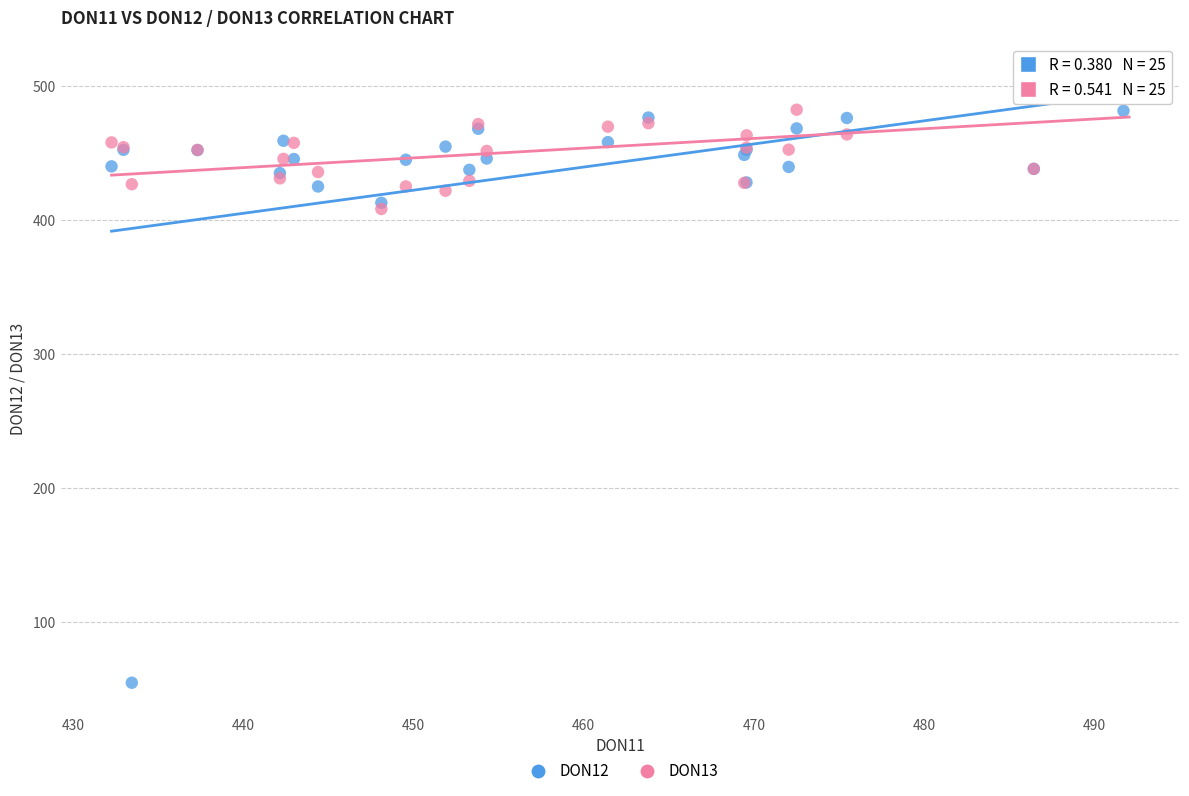

Which series contains the lowest Y value?

DON12